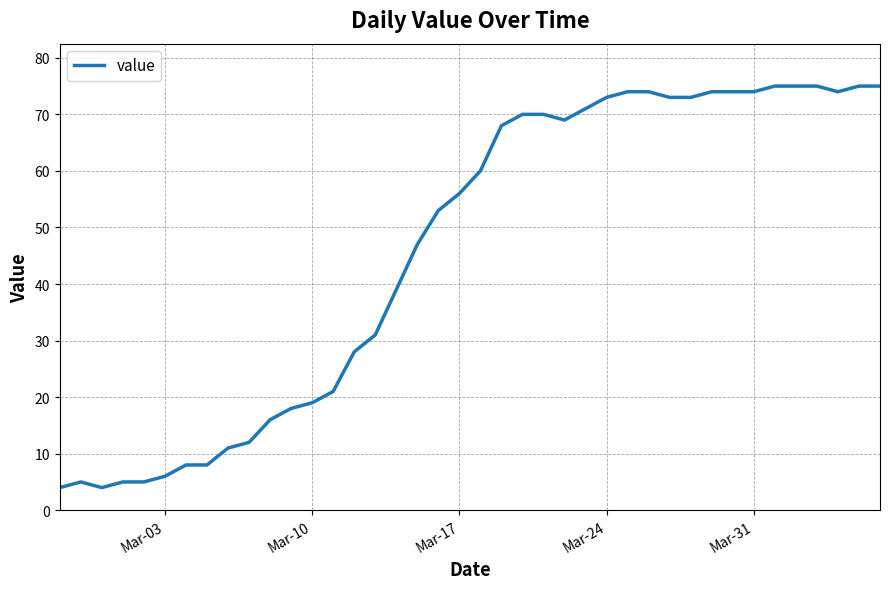

Does the chart display data point markers on the line(s)?

No